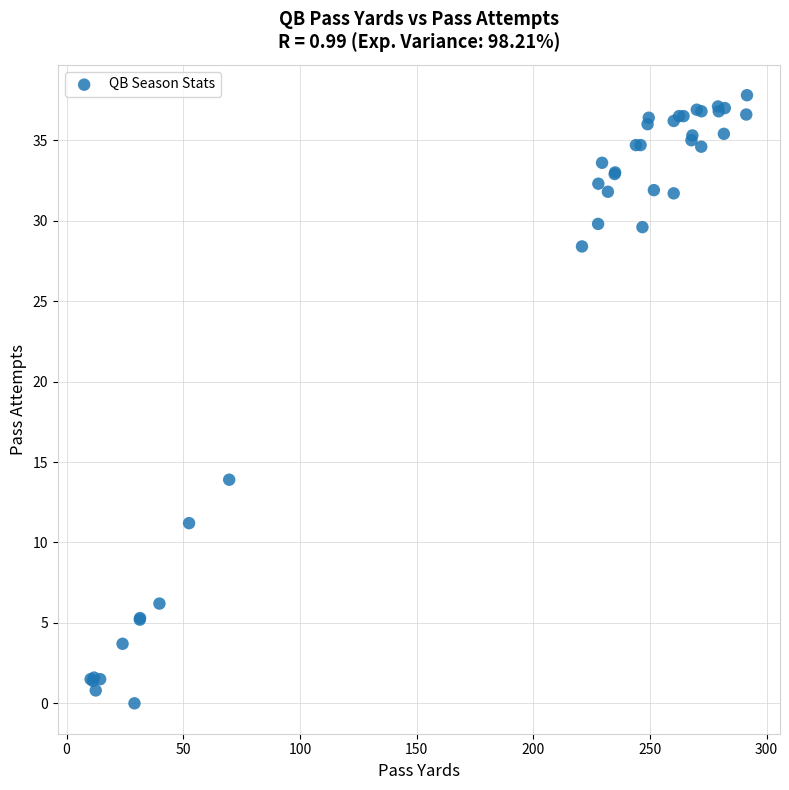

What Y value in the scatter plot is closest to 18?

13.9